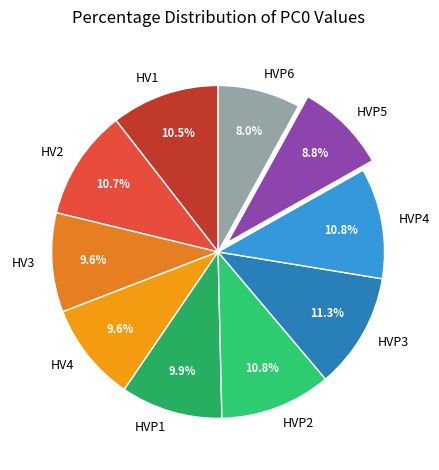

True or false: HVP1 accounts for 19% of the total.

False